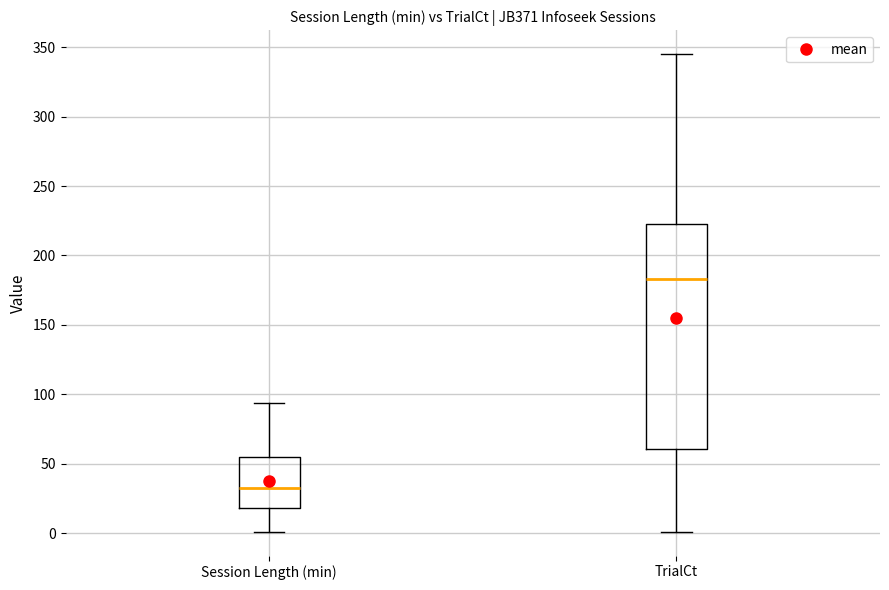

Reading left to right, read every box against the y-axis: the position of its median line, the range the box covers, and the ends of its whiskers. The values are not printed on the chart, so give them approximately, as read against the axis.

Session Length (min): median 35, box 20 to 55, whiskers 0 to 95
TrialCt: median 185, box 60 to 225, whiskers 0 to 345